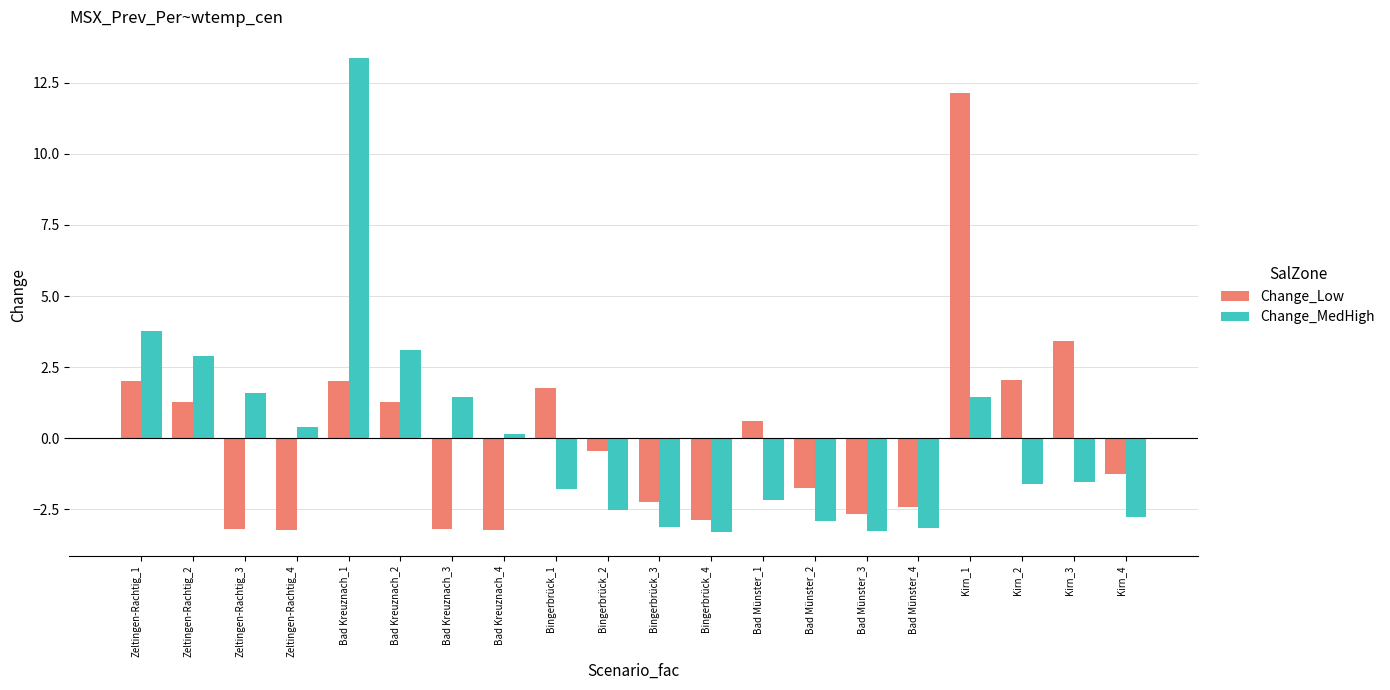

Is it true that Change_MedHigh equals 0.1 at Bad Kreuznach_4?

True